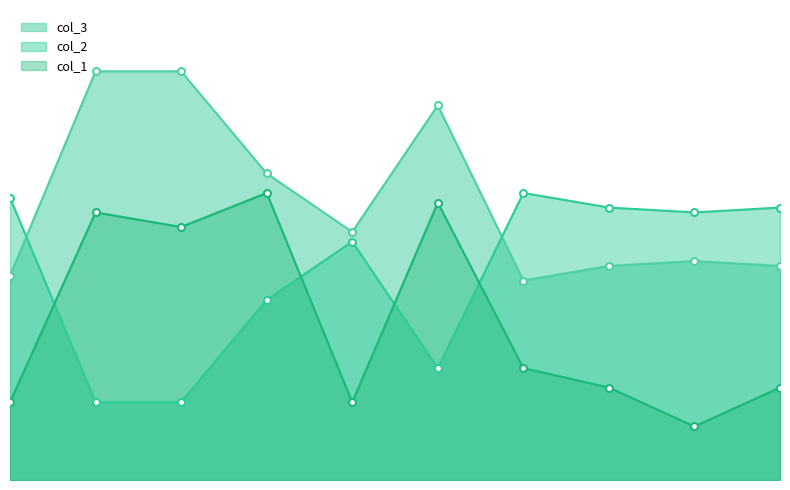

Reading left to right, what are all the values shown in this chart?

col_1: 84=16	45=55	48=52	41=59	84=16	43=57	77=23	81=19	89=11	81=19
col_2: 84=42	45=84	48=84	41=63	84=51	43=77	77=41	81=44	89=45	81=44
col_3: 84=58	45=16	48=16	41=37	84=49	43=23	77=59	81=56	89=55	81=56